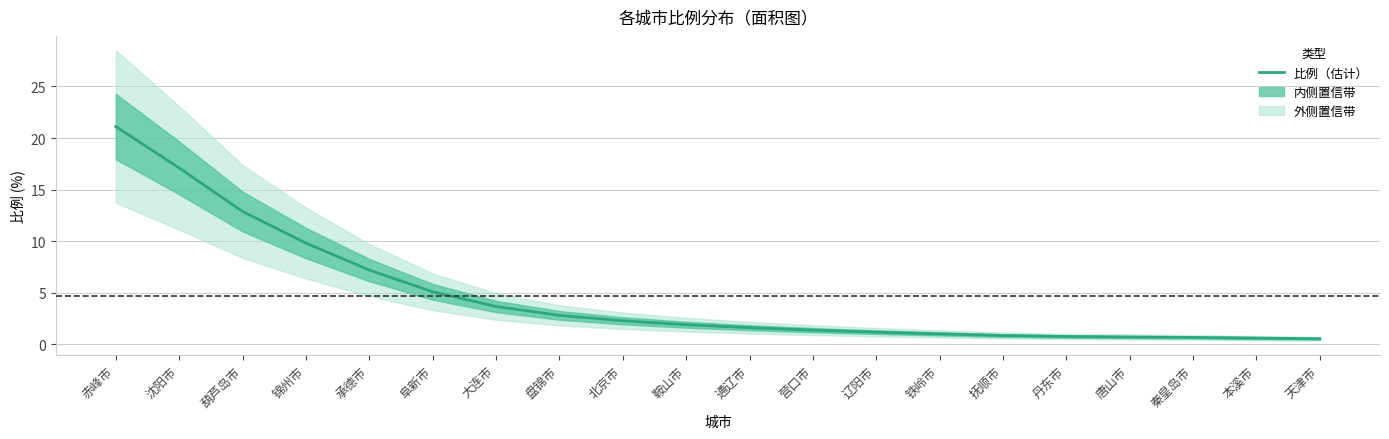

What is the label of the 3rd point from the left?

葫芦岛市